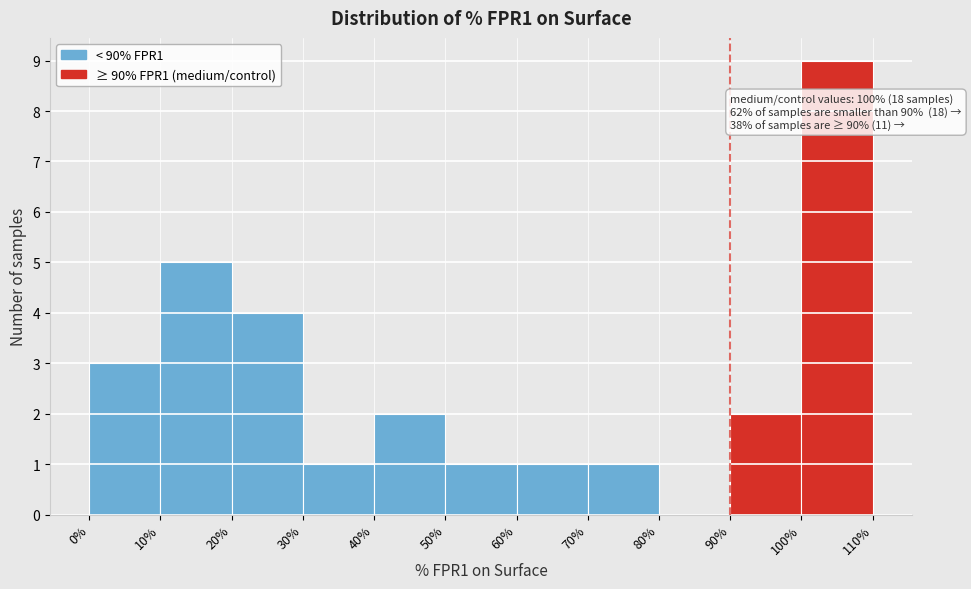

Over which range of the x-axis is the bar tallest?

100% to 110%